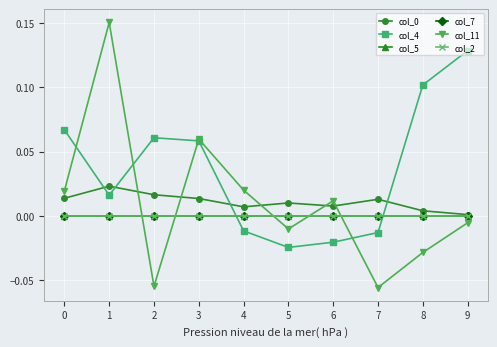

Between 7 and 9, which series saw the biggest shift?

col_4